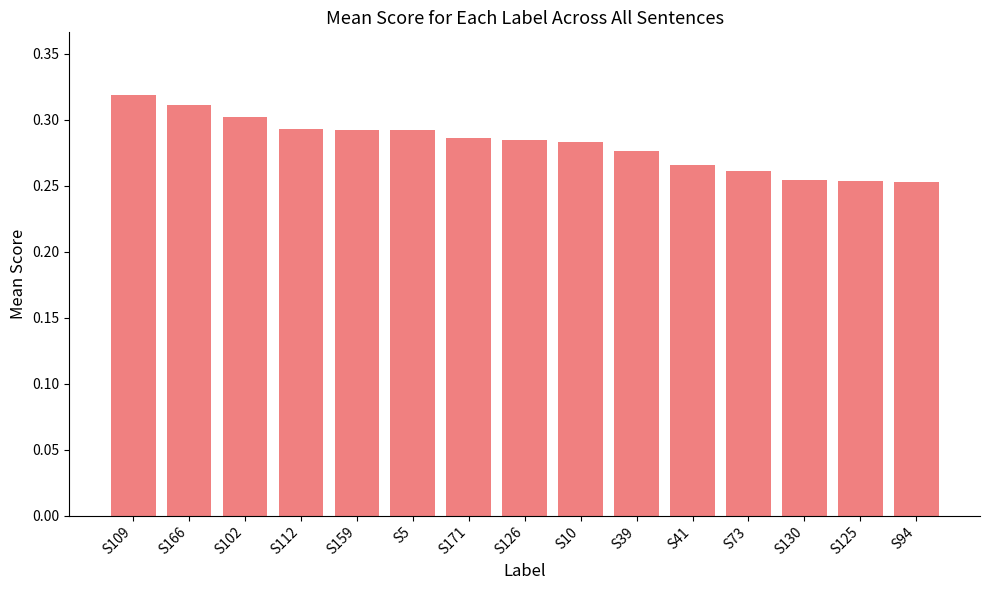

Is it true that the value at S39 is 0.3?

True